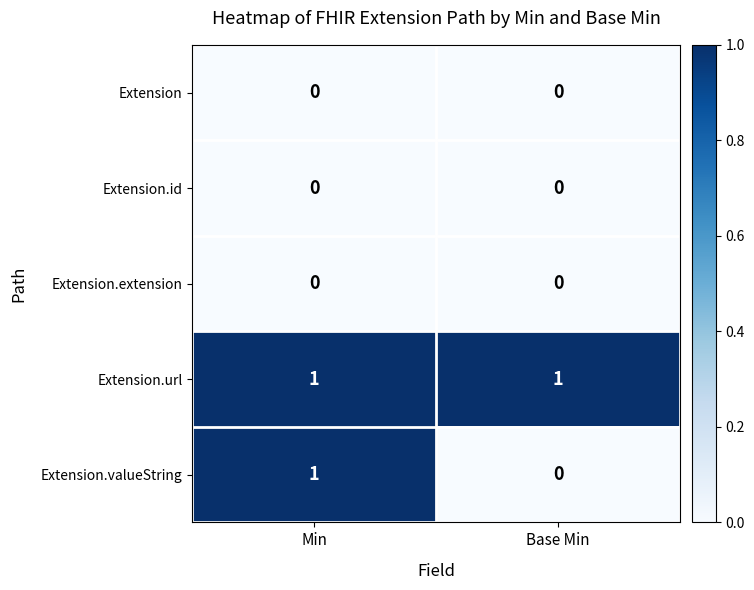

At which category is the sum across all series the highest?

Min